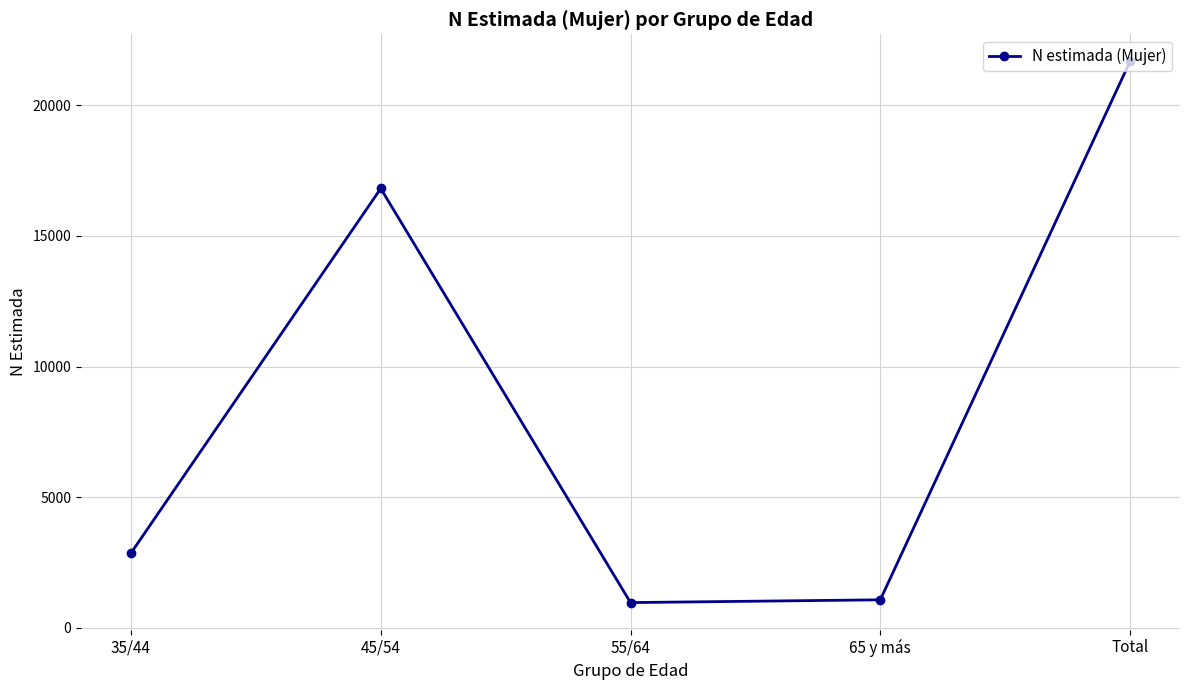

At which category does the data reach its first local peak?

45/54